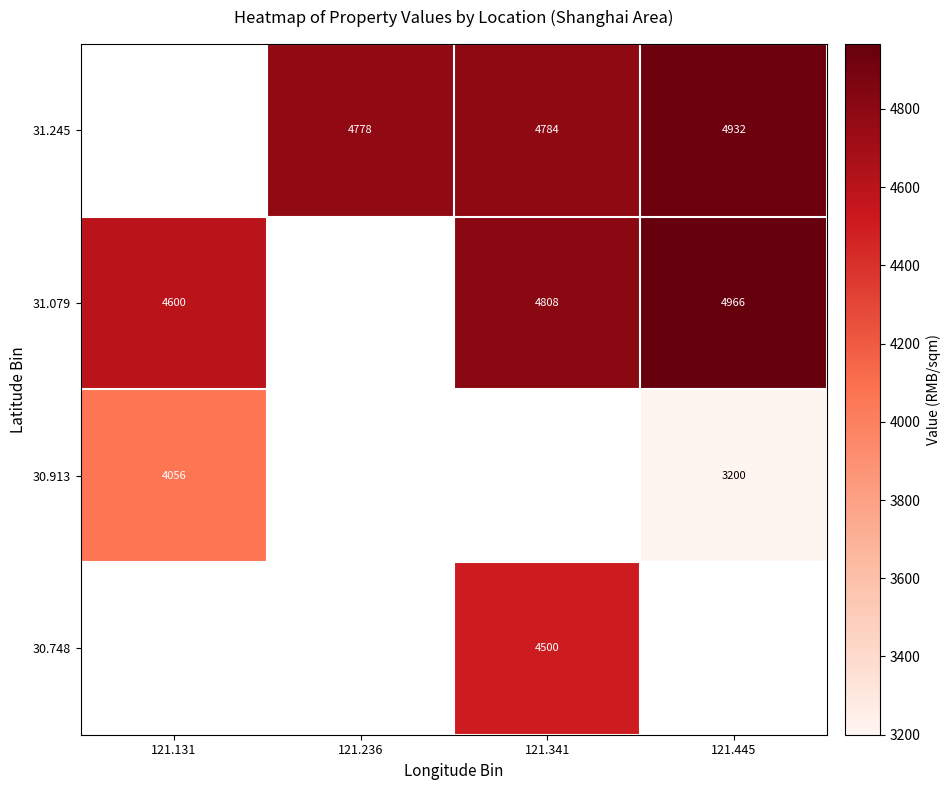

At which category does the chart reach its peak across all series?

121.445